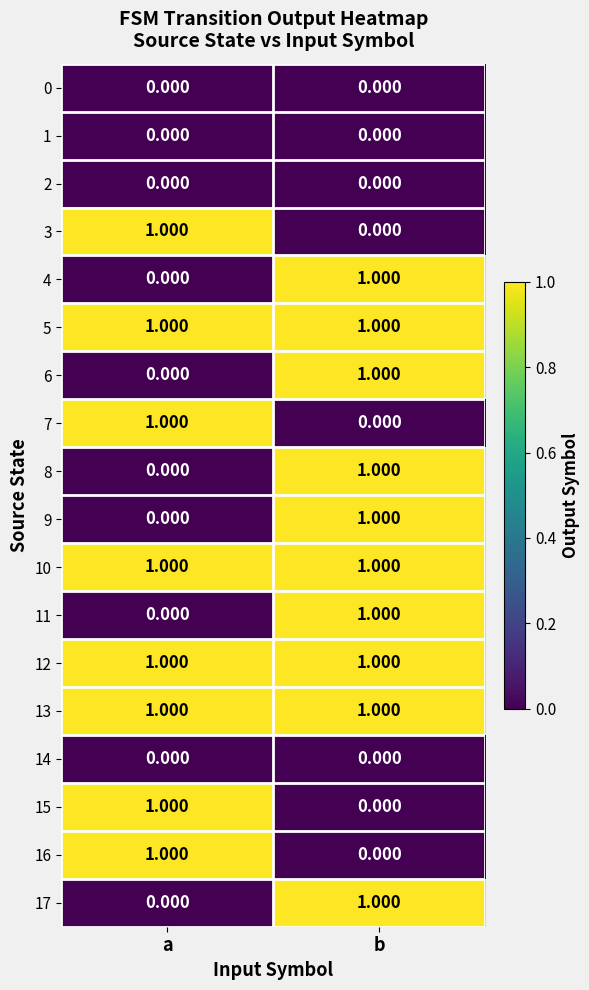

Is the value of 0 at b greater than the value of 12 at b?

No